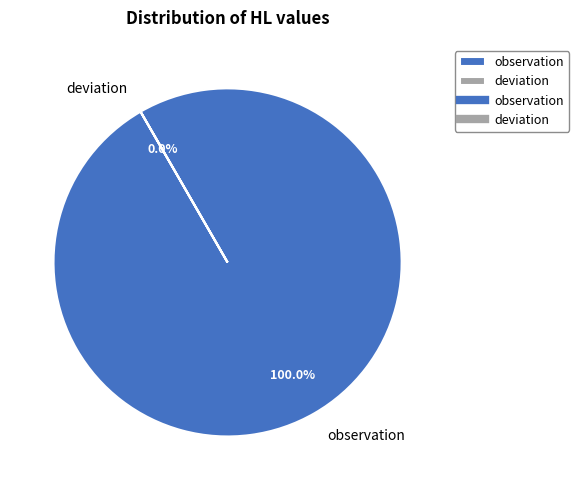

Rank the categories by value from highest to lowest.

observation, deviation